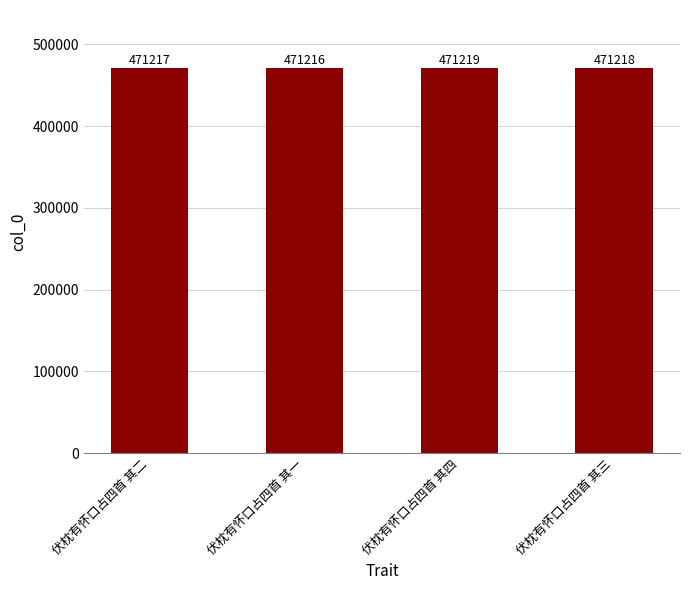

What is the smallest value displayed?

471216